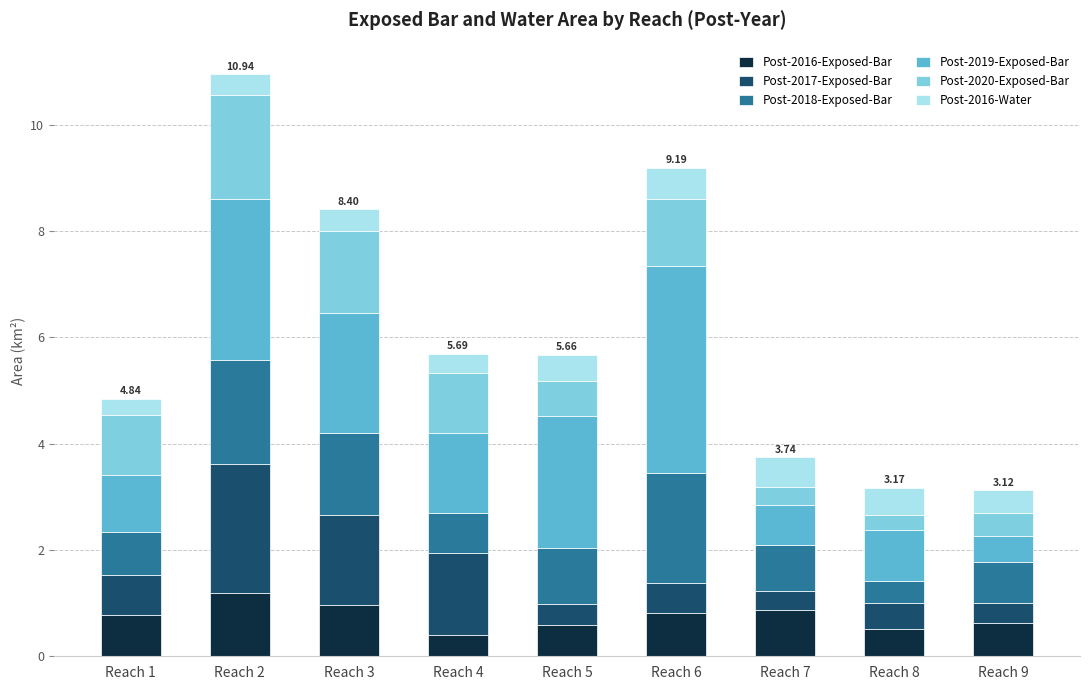

What is the difference between the maximum and minimum values in the Post-2016-Exposed-Bar series?

0.8